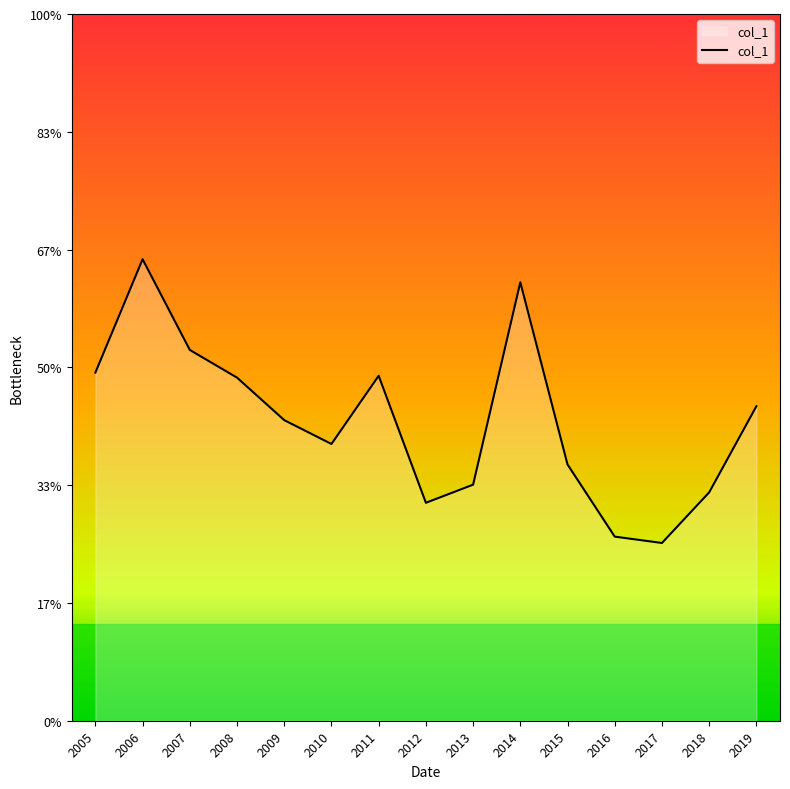

How many interior local peaks (higher than both neighbors) does the data have?

3